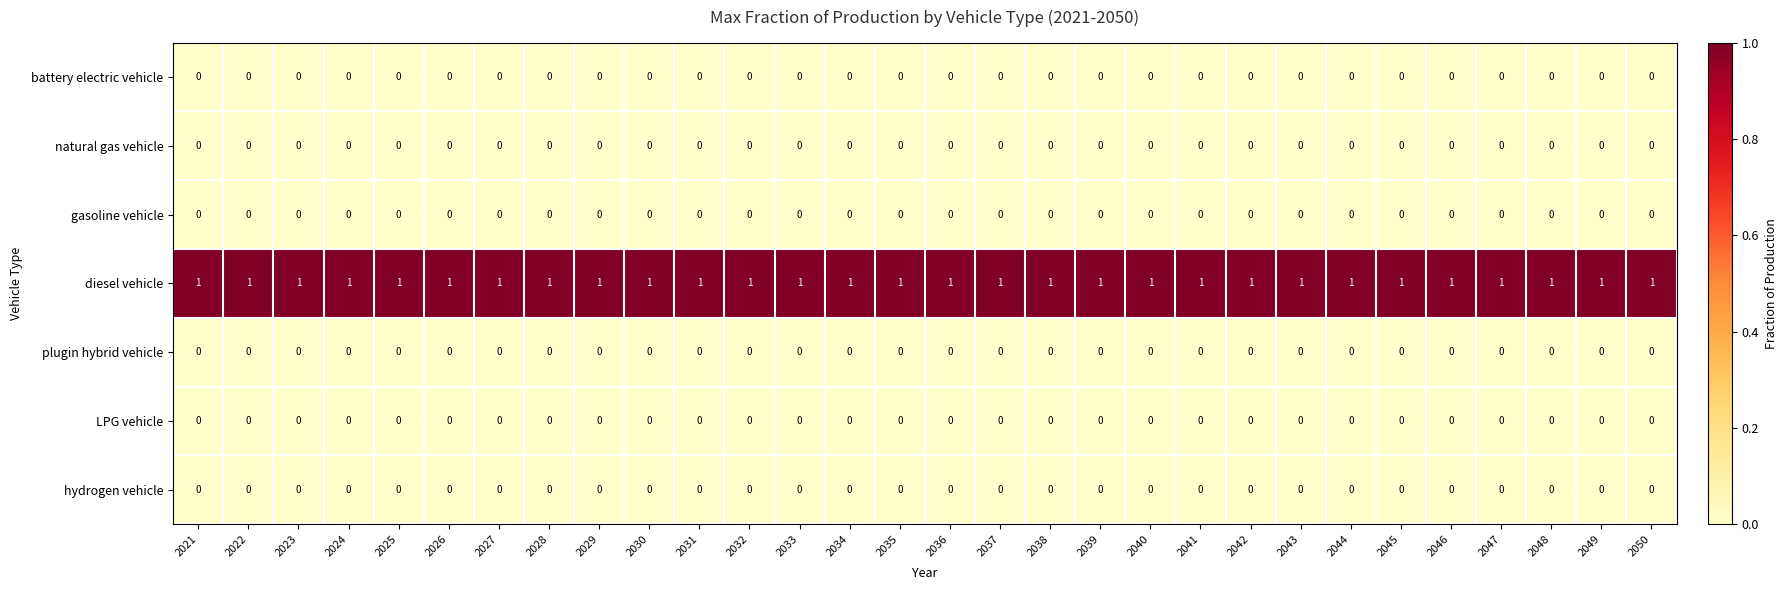

What is the total value across all series at 2023?

1